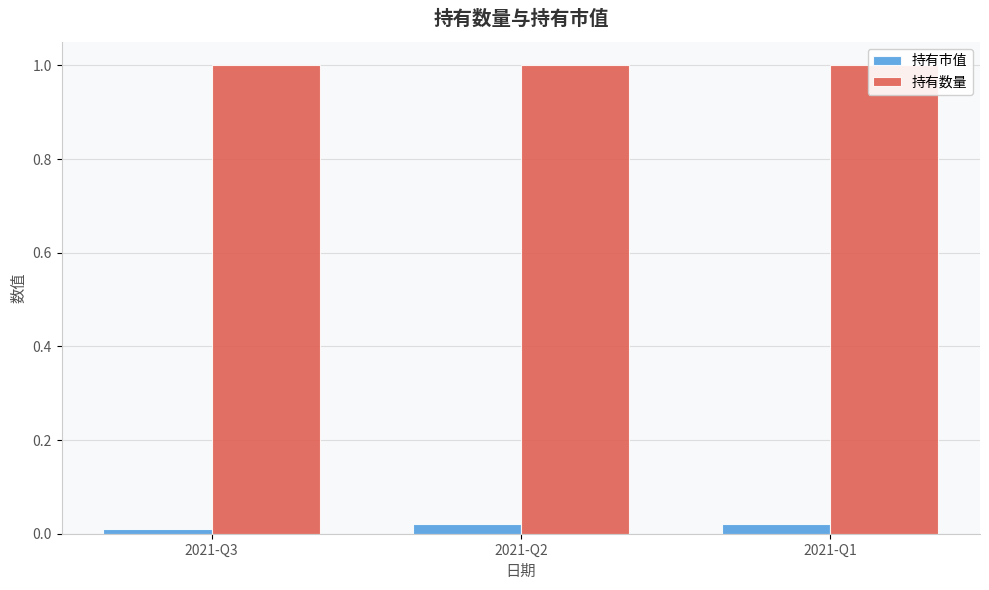

Rank the series at 2021-Q3 from lowest to highest value.

持有市值, 持有数量